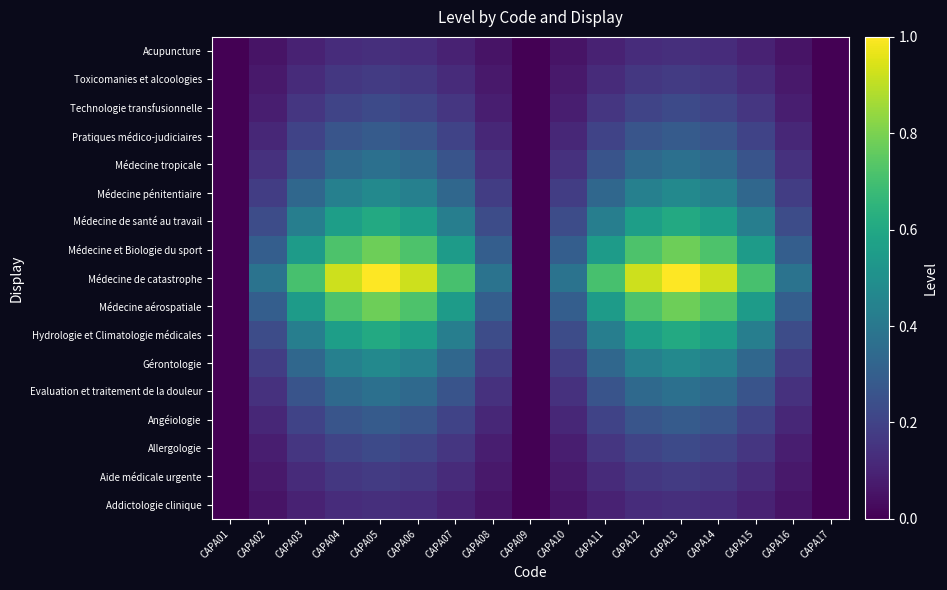

Reading left to right, extract all data points from this chart.

Addictologie clinique: CAPA01=0.0	CAPA02=0.1	CAPA03=0.1	CAPA04=0.1	CAPA05=0.1	CAPA06=0.1	CAPA07=0.1	CAPA08=0.1	CAPA09=0.0	CAPA10=0.1	CAPA11=0.1	CAPA12=0.1	CAPA13=0.1	CAPA14=0.1	CAPA15=0.1	CAPA16=0.1	CAPA17=0.0
Aide médicale urgente: CAPA01=0.0	CAPA02=0.1	CAPA03=0.1	CAPA04=0.2	CAPA05=0.2	CAPA06=0.2	CAPA07=0.1	CAPA08=0.1	CAPA09=0.0	CAPA10=0.1	CAPA11=0.1	CAPA12=0.2	CAPA13=0.2	CAPA14=0.2	CAPA15=0.1	CAPA16=0.1	CAPA17=0.0
Allergologie: CAPA01=0.0	CAPA02=0.1	CAPA03=0.2	CAPA04=0.2	CAPA05=0.2	CAPA06=0.2	CAPA07=0.2	CAPA08=0.1	CAPA09=0.0	CAPA10=0.1	CAPA11=0.2	CAPA12=0.2	CAPA13=0.2	CAPA14=0.2	CAPA15=0.2	CAPA16=0.1	CAPA17=0.0
Angéiologie: CAPA01=0.0	CAPA02=0.1	CAPA03=0.2	CAPA04=0.3	CAPA05=0.3	CAPA06=0.3	CAPA07=0.2	CAPA08=0.1	CAPA09=0.0	CAPA10=0.1	CAPA11=0.2	CAPA12=0.3	CAPA13=0.3	CAPA14=0.3	CAPA15=0.2	CAPA16=0.1	CAPA17=0.0
Evaluation et traitement de la douleur: CAPA01=0.0	CAPA02=0.1	CAPA03=0.3	CAPA04=0.3	CAPA05=0.4	CAPA06=0.3	CAPA07=0.3	CAPA08=0.1	CAPA09=0.0	CAPA10=0.1	CAPA11=0.3	CAPA12=0.3	CAPA13=0.4	CAPA14=0.3	CAPA15=0.3	CAPA16=0.1	CAPA17=0.0
Gérontologie: CAPA01=0.0	CAPA02=0.2	CAPA03=0.3	CAPA04=0.4	CAPA05=0.5	CAPA06=0.4	CAPA07=0.3	CAPA08=0.2	CAPA09=0.0	CAPA10=0.2	CAPA11=0.3	CAPA12=0.4	CAPA13=0.5	CAPA14=0.4	CAPA15=0.3	CAPA16=0.2	CAPA17=0.0
Hydrologie et Climatologie médicales: CAPA01=0.0	CAPA02=0.2	CAPA03=0.4	CAPA04=0.6	CAPA05=0.6	CAPA06=0.6	CAPA07=0.4	CAPA08=0.2	CAPA09=0.0	CAPA10=0.2	CAPA11=0.4	CAPA12=0.6	CAPA13=0.6	CAPA14=0.6	CAPA15=0.4	CAPA16=0.2	CAPA17=0.0
Médecine aérospatiale: CAPA01=0.0	CAPA02=0.3	CAPA03=0.6	CAPA04=0.7	CAPA05=0.8	CAPA06=0.7	CAPA07=0.6	CAPA08=0.3	CAPA09=0.0	CAPA10=0.3	CAPA11=0.6	CAPA12=0.7	CAPA13=0.8	CAPA14=0.7	CAPA15=0.6	CAPA16=0.3	CAPA17=0.0
Médecine de catastrophe: CAPA01=0.0	CAPA02=0.4	CAPA03=0.7	CAPA04=0.9	CAPA05=1.0	CAPA06=0.9	CAPA07=0.7	CAPA08=0.4	CAPA09=0.0	CAPA10=0.4	CAPA11=0.7	CAPA12=0.9	CAPA13=1.0	CAPA14=0.9	CAPA15=0.7	CAPA16=0.4	CAPA17=0.0
Médecine et Biologie du sport: CAPA01=0.0	CAPA02=0.3	CAPA03=0.6	CAPA04=0.7	CAPA05=0.8	CAPA06=0.7	CAPA07=0.6	CAPA08=0.3	CAPA09=0.0	CAPA10=0.3	CAPA11=0.6	CAPA12=0.7	CAPA13=0.8	CAPA14=0.7	CAPA15=0.6	CAPA16=0.3	CAPA17=0.0
Médecine de santé au travail: CAPA01=0.0	CAPA02=0.2	CAPA03=0.4	CAPA04=0.6	CAPA05=0.6	CAPA06=0.6	CAPA07=0.4	CAPA08=0.2	CAPA09=0.0	CAPA10=0.2	CAPA11=0.4	CAPA12=0.6	CAPA13=0.6	CAPA14=0.6	CAPA15=0.4	CAPA16=0.2	CAPA17=0.0
Médecine pénitentiaire: CAPA01=0.0	CAPA02=0.2	CAPA03=0.3	CAPA04=0.4	CAPA05=0.5	CAPA06=0.4	CAPA07=0.3	CAPA08=0.2	CAPA09=0.0	CAPA10=0.2	CAPA11=0.3	CAPA12=0.4	CAPA13=0.5	CAPA14=0.4	CAPA15=0.3	CAPA16=0.2	CAPA17=0.0
Médecine tropicale: CAPA01=0.0	CAPA02=0.1	CAPA03=0.3	CAPA04=0.3	CAPA05=0.4	CAPA06=0.3	CAPA07=0.3	CAPA08=0.1	CAPA09=0.0	CAPA10=0.1	CAPA11=0.3	CAPA12=0.3	CAPA13=0.4	CAPA14=0.3	CAPA15=0.3	CAPA16=0.1	CAPA17=0.0
Pratiques médico-judiciaires: CAPA01=0.0	CAPA02=0.1	CAPA03=0.2	CAPA04=0.3	CAPA05=0.3	CAPA06=0.3	CAPA07=0.2	CAPA08=0.1	CAPA09=0.0	CAPA10=0.1	CAPA11=0.2	CAPA12=0.3	CAPA13=0.3	CAPA14=0.3	CAPA15=0.2	CAPA16=0.1	CAPA17=0.0
Technologie transfusionnelle: CAPA01=0.0	CAPA02=0.1	CAPA03=0.2	CAPA04=0.2	CAPA05=0.2	CAPA06=0.2	CAPA07=0.2	CAPA08=0.1	CAPA09=0.0	CAPA10=0.1	CAPA11=0.2	CAPA12=0.2	CAPA13=0.2	CAPA14=0.2	CAPA15=0.2	CAPA16=0.1	CAPA17=0.0
Toxicomanies et alcoologies: CAPA01=0.0	CAPA02=0.1	CAPA03=0.1	CAPA04=0.2	CAPA05=0.2	CAPA06=0.2	CAPA07=0.1	CAPA08=0.1	CAPA09=0.0	CAPA10=0.1	CAPA11=0.1	CAPA12=0.2	CAPA13=0.2	CAPA14=0.2	CAPA15=0.1	CAPA16=0.1	CAPA17=0.0
Acupuncture: CAPA01=0.0	CAPA02=0.1	CAPA03=0.1	CAPA04=0.1	CAPA05=0.1	CAPA06=0.1	CAPA07=0.1	CAPA08=0.1	CAPA09=0.0	CAPA10=0.1	CAPA11=0.1	CAPA12=0.1	CAPA13=0.1	CAPA14=0.1	CAPA15=0.1	CAPA16=0.1	CAPA17=0.0